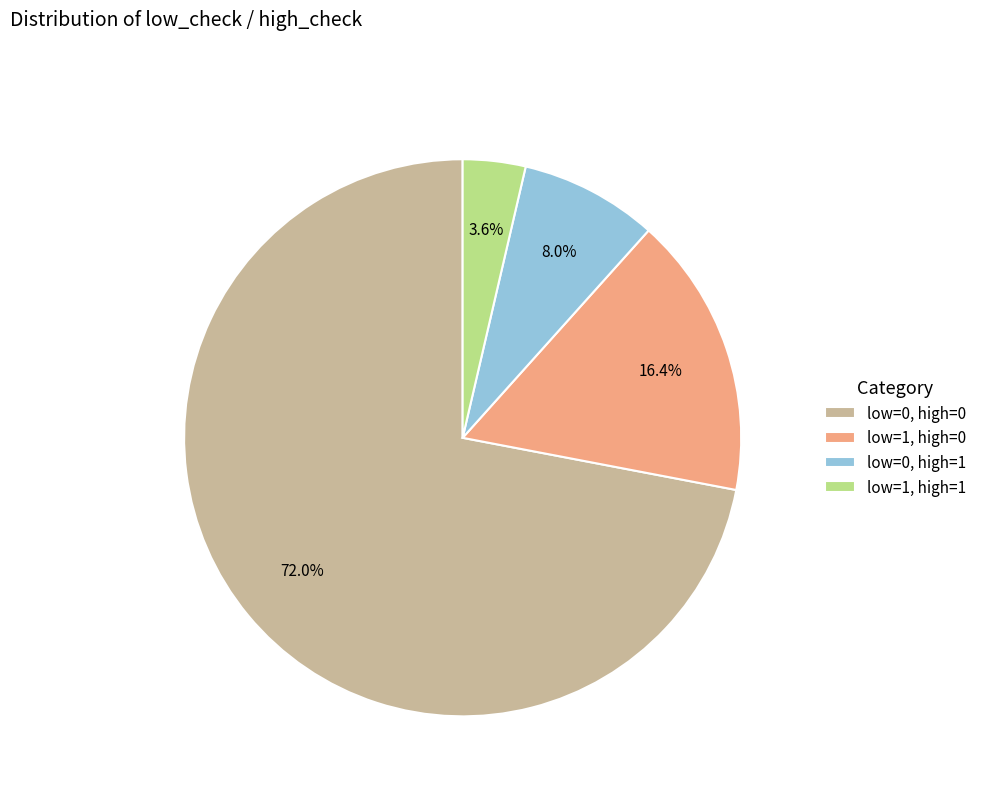

Combined, what portion of the pie is low=0, high=1 and low=1, high=0?

24.4%